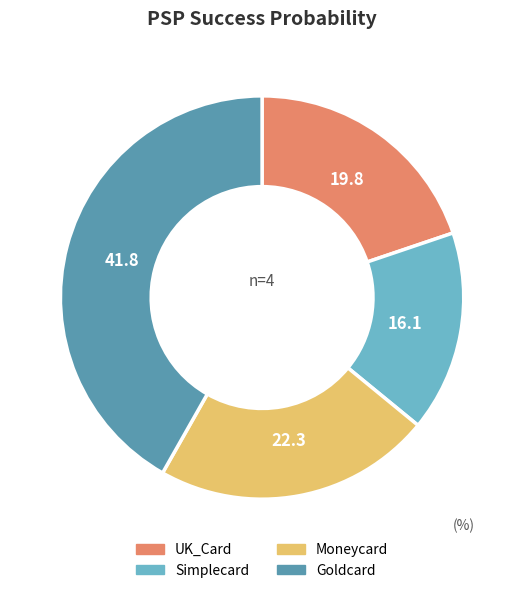

Do UK_Card and Simplecard together represent more than half of the pie?

No